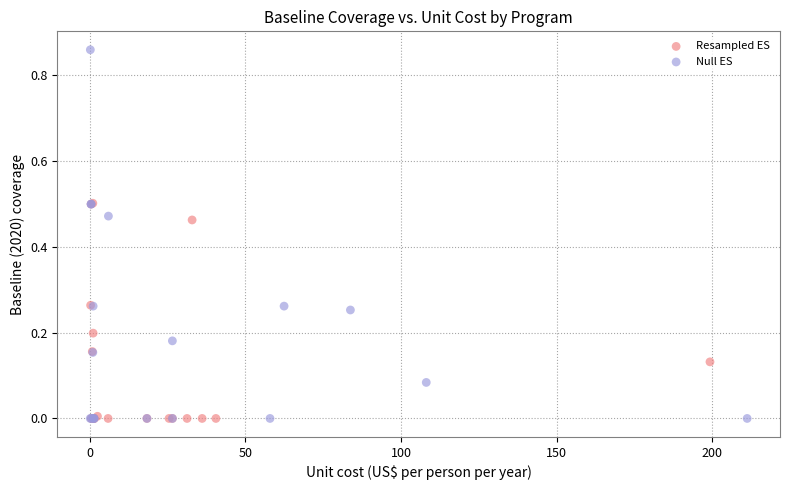

What are all the series names shown in the legend?

Resampled ES, Null ES